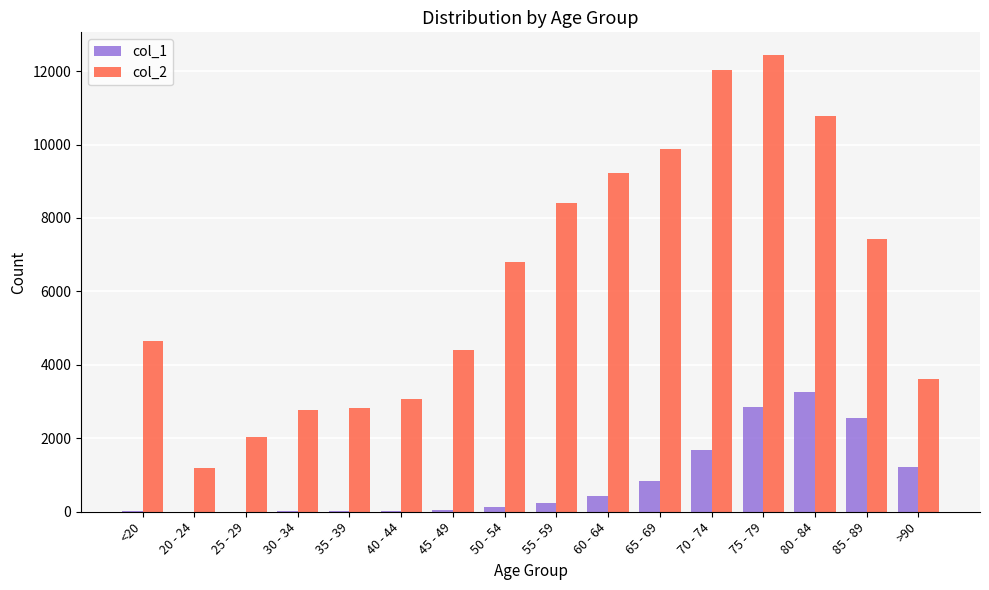

At which label is col_2 closest to 6812?

50 - 54